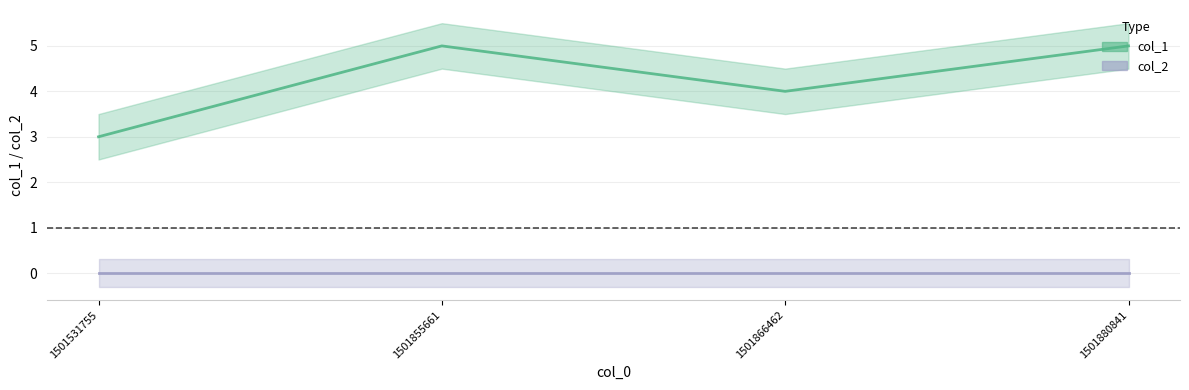

What is the change in value from 1501531755 to 1501866462?

+1